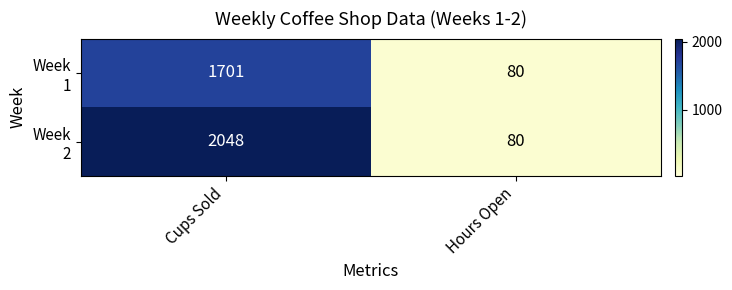

At which category is the sum across all series the highest?

Cups Sold